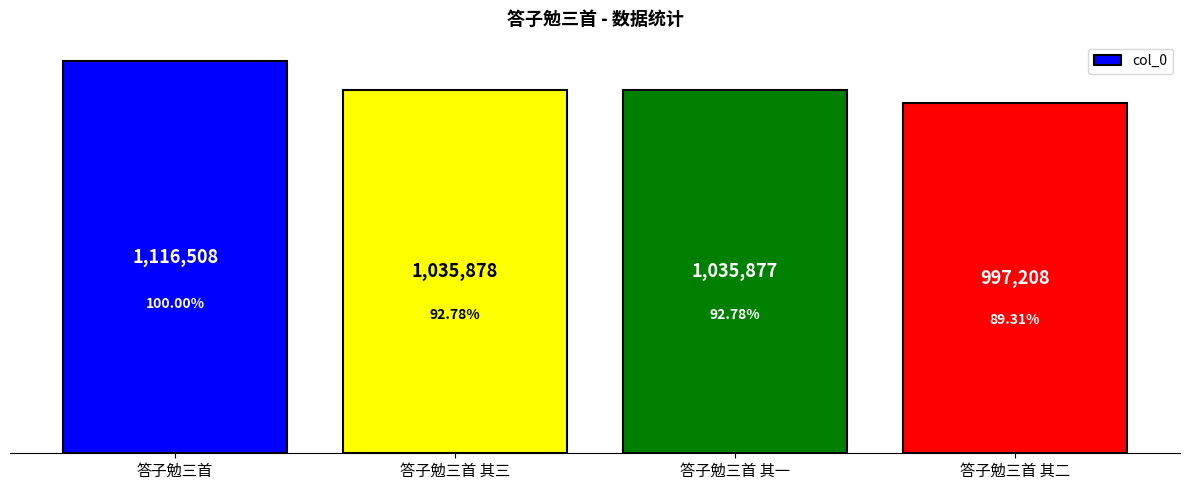

What is the smallest value displayed?

997208